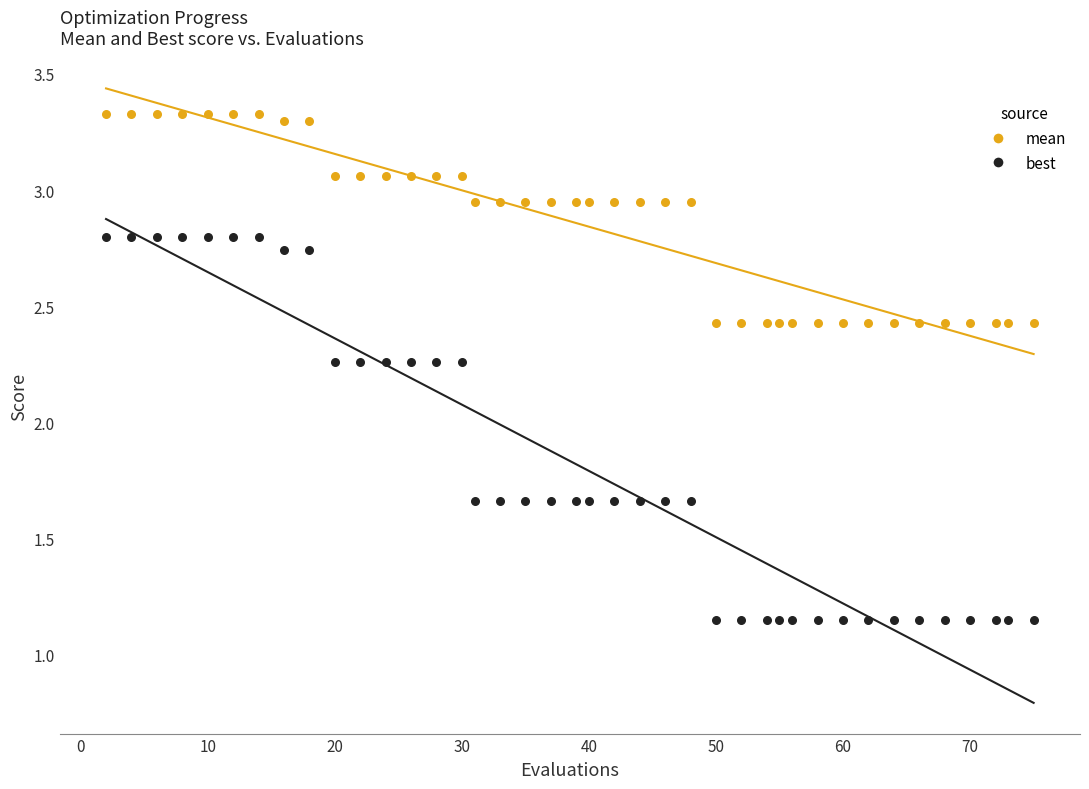

What are all the series names shown in the legend?

mean, best